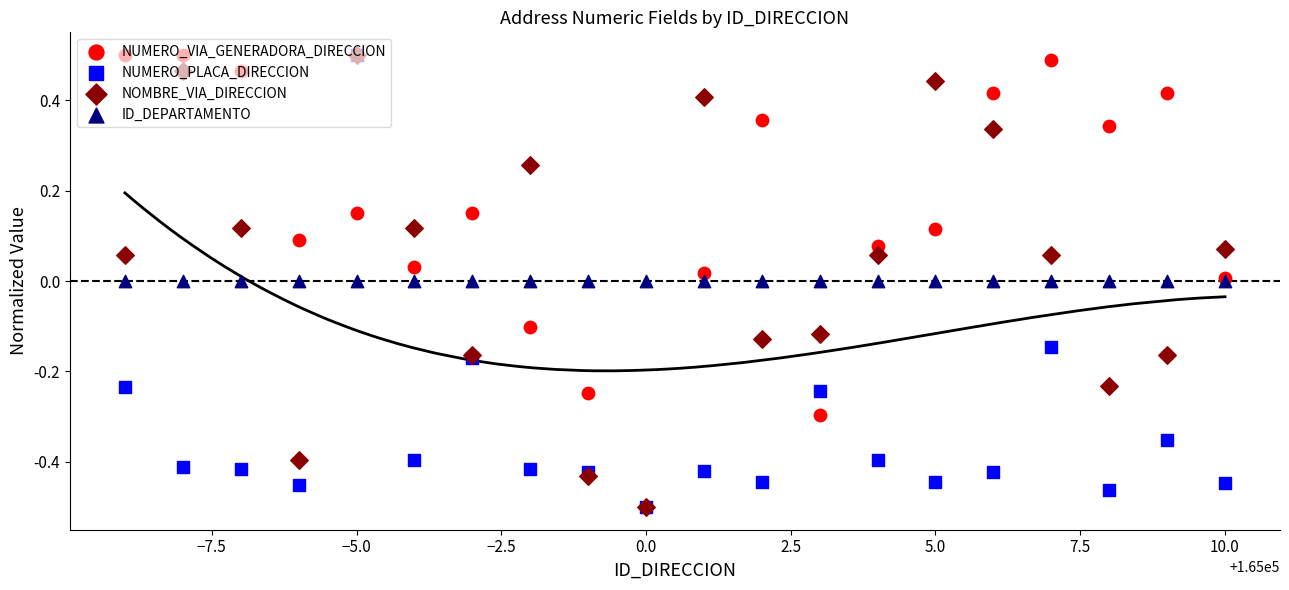

Which series has the largest total across all categories?

NUMERO_VIA_GENERADORA_DIRECCION